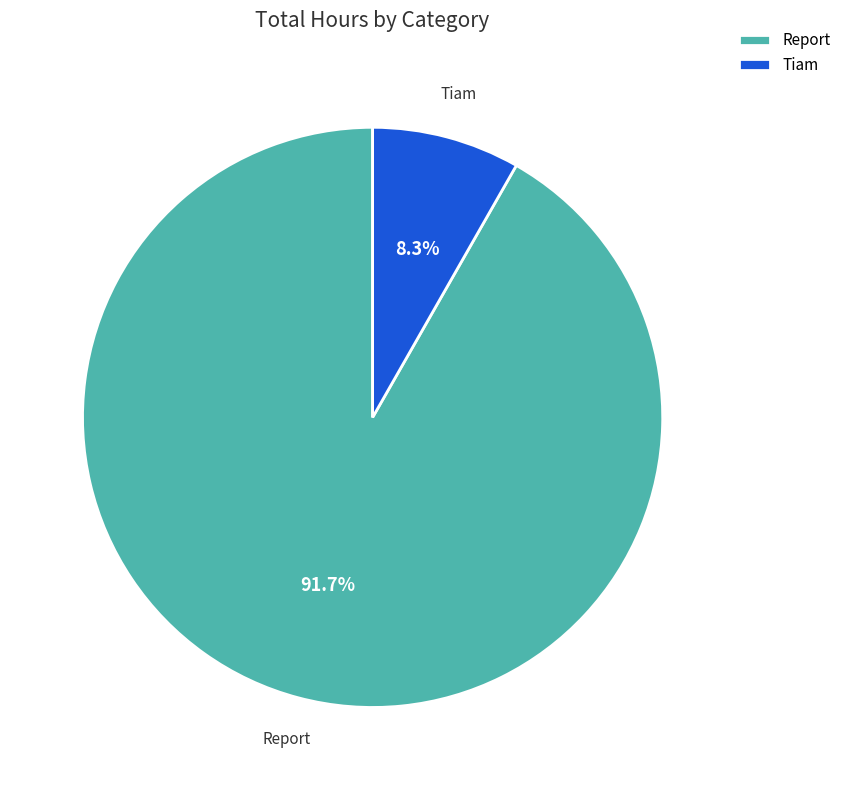

Combined, what portion of the pie is Tiam and Report?

100.0%